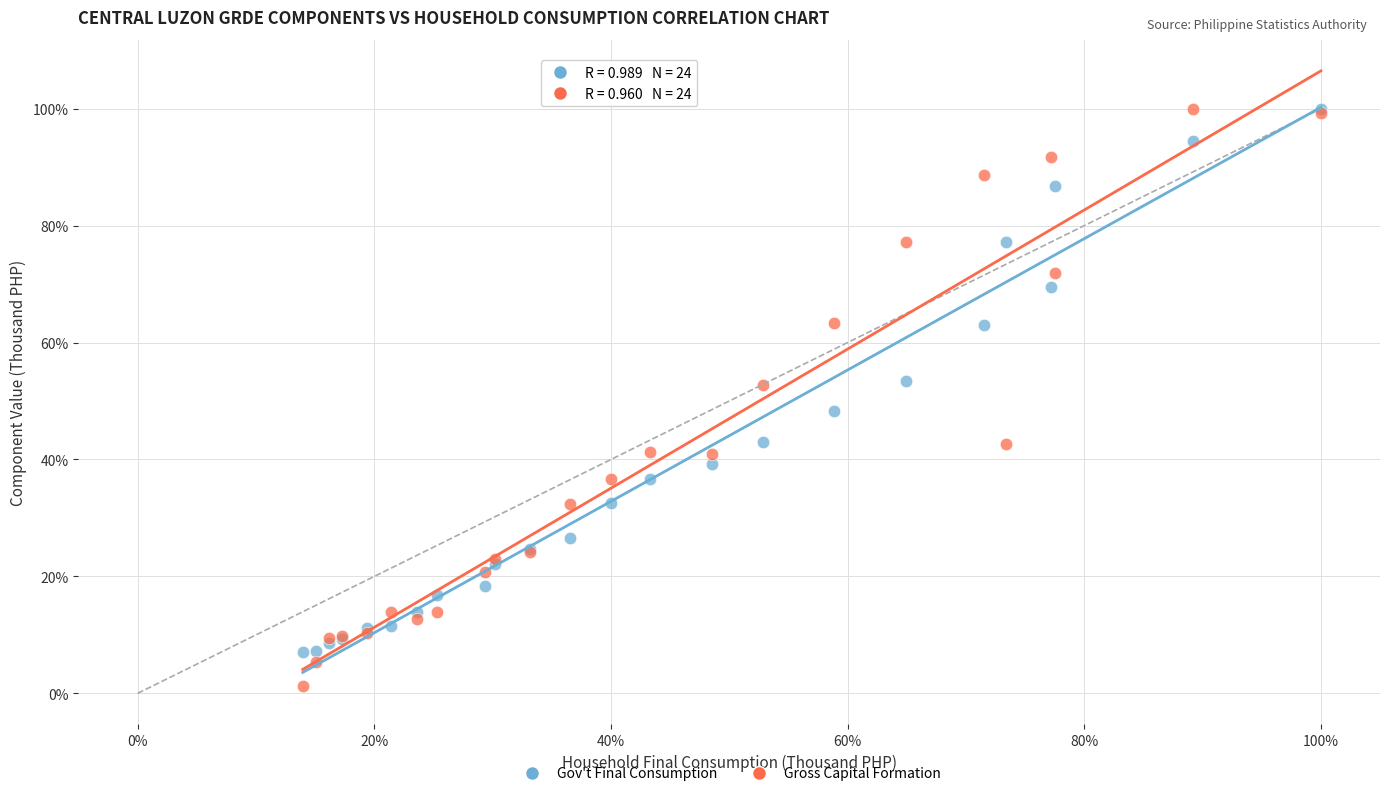

What are all the series names shown in the legend?

Gov't Final Consumption, Gross Capital Formation